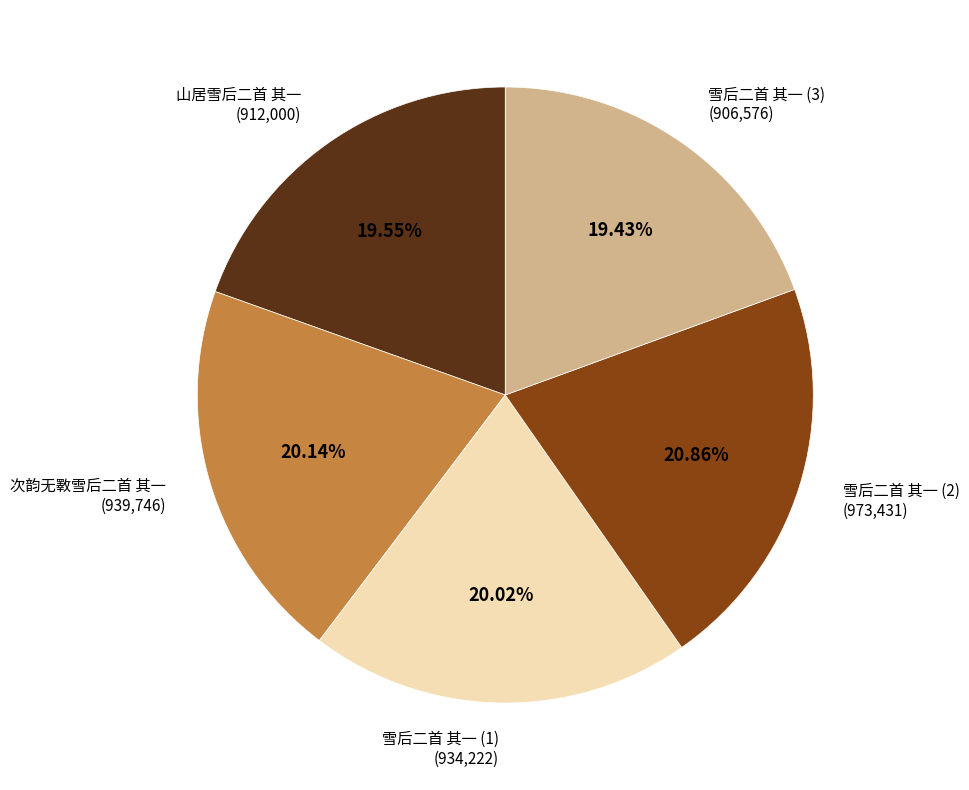

How many segments does this pie chart have?

5